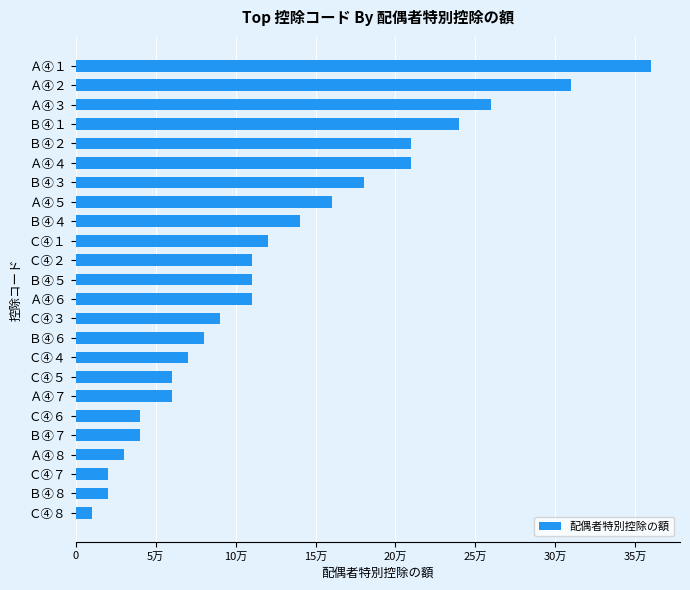

Are the bars horizontal?

Yes